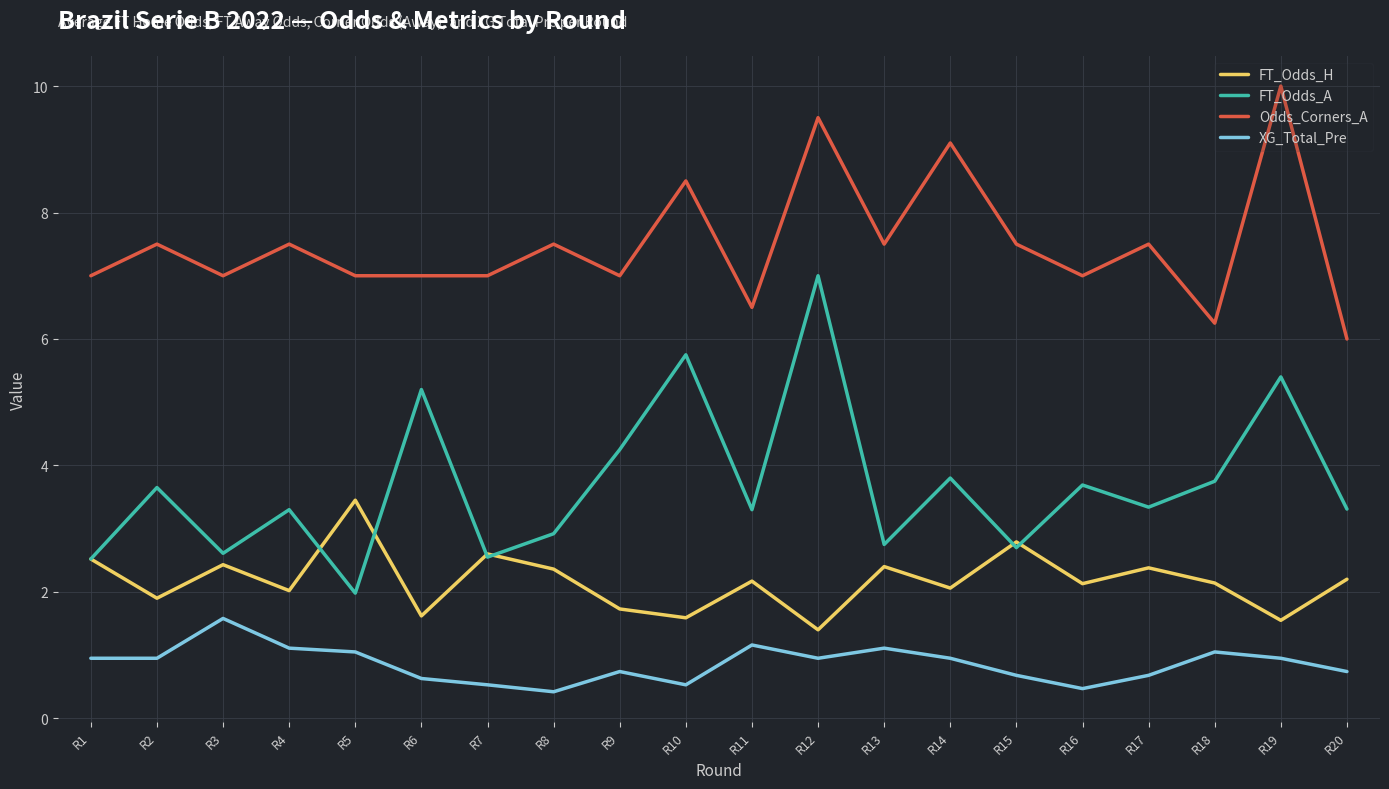

The value of XG_Total_Pre at R5 is 1.1. True or false?

True